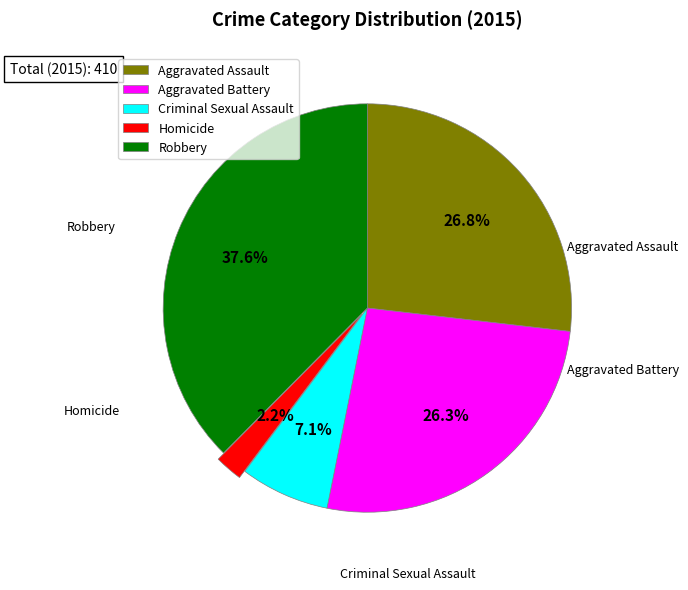

How many segments does this pie chart have?

5